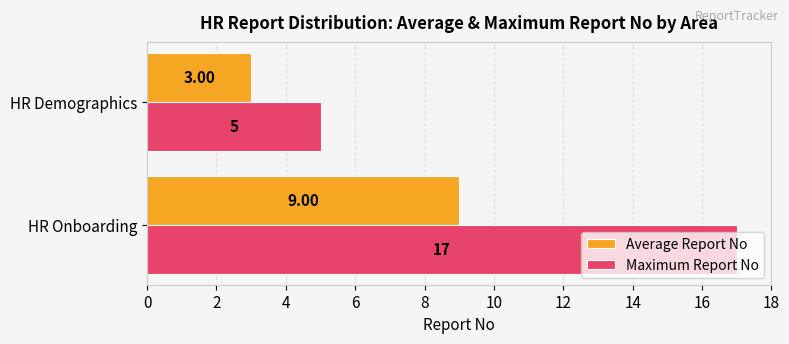

Which series changed the most between HR Onboarding and HR Demographics?

Maximum Report No